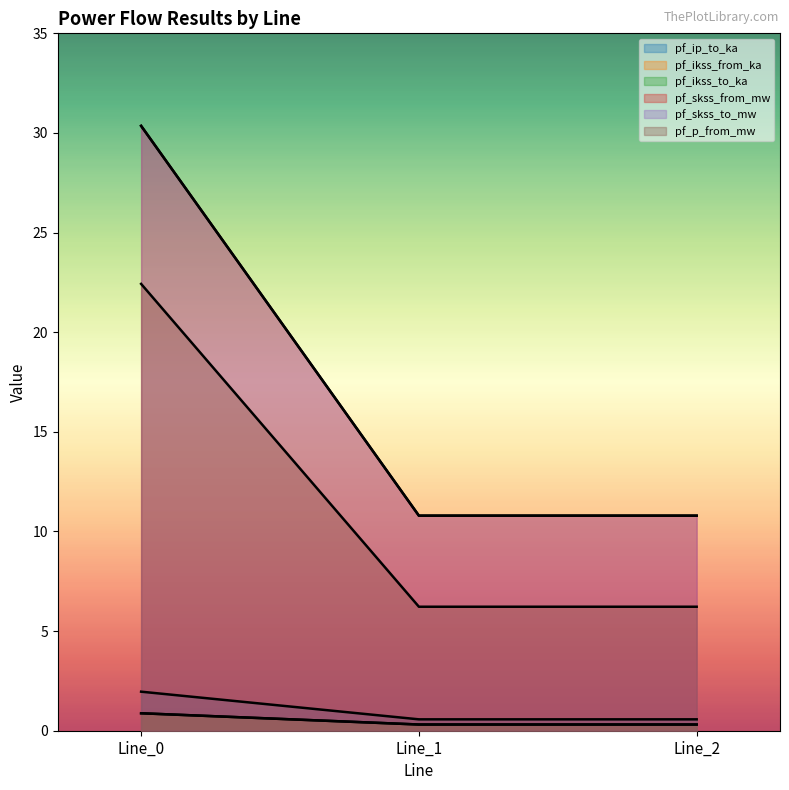

At Line_0, list the series in order from largest to smallest.

pf_ikss_from_ka, pf_ikss_to_ka, pf_p_from_mw, pf_ip_to_ka, pf_skss_from_mw, pf_skss_to_mw